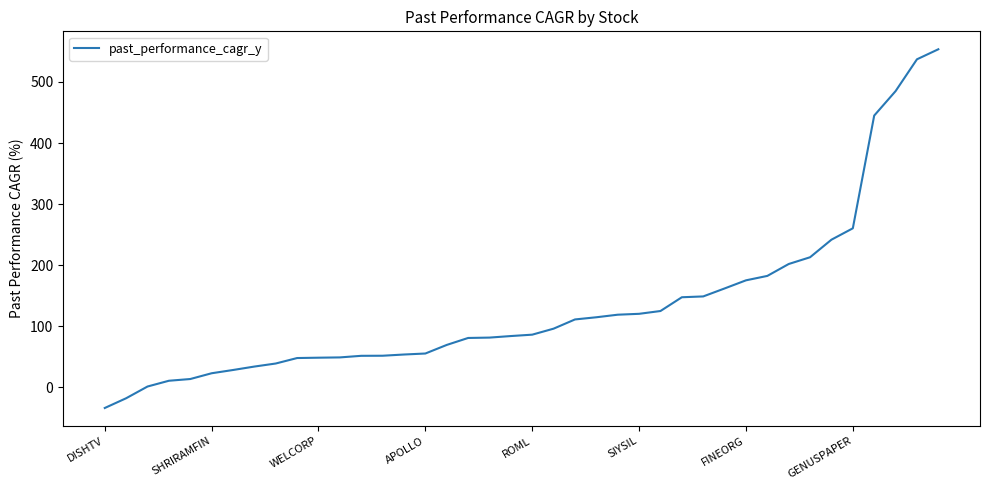

What is the minimum value shown in the chart?

-33.9